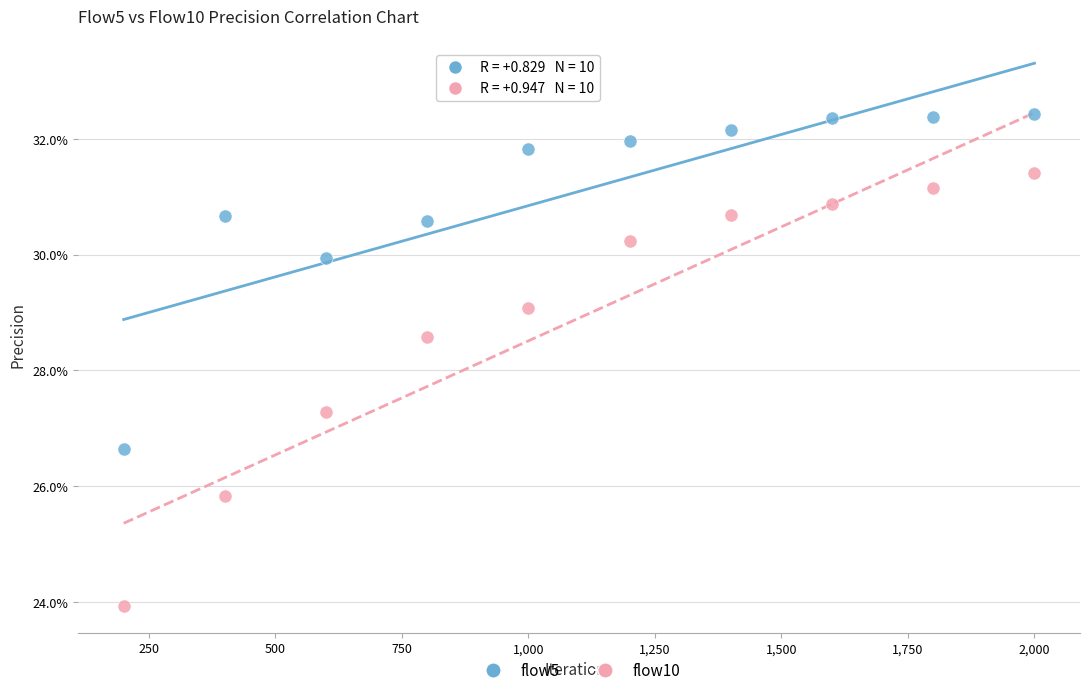

What are all the series names shown in the legend?

flow5, flow10